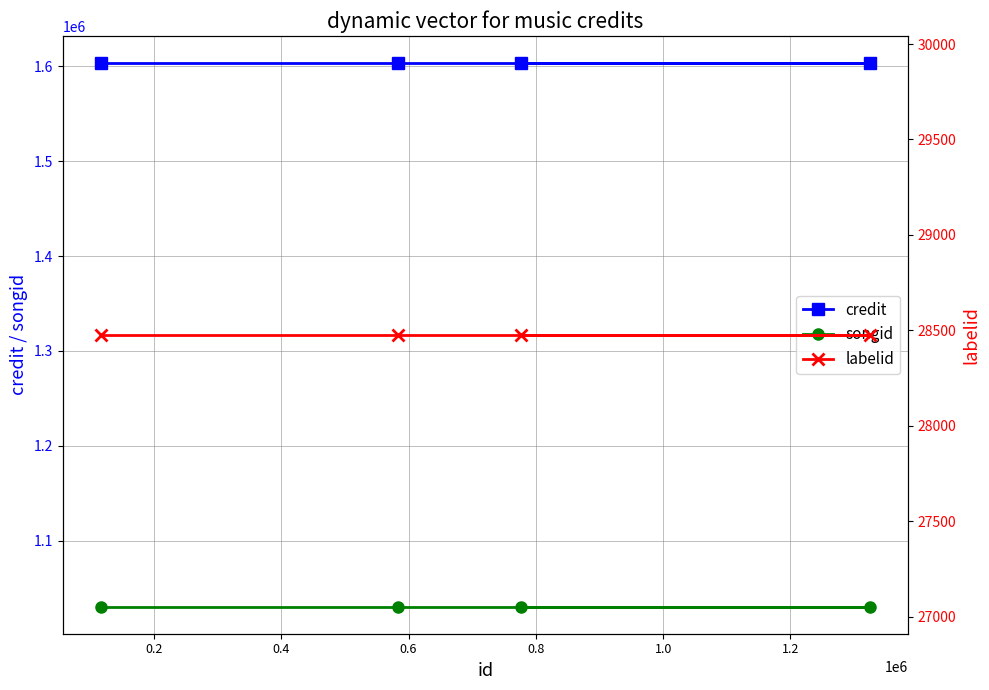

True or false: songid and credit cross at least once.

False